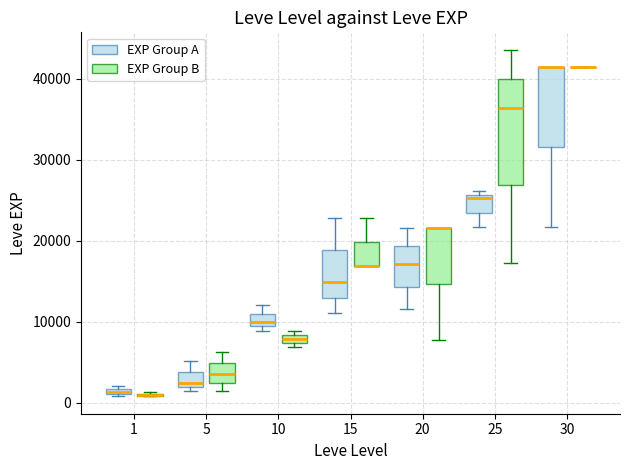

Comparing the boxes themselves (not the whiskers), which one is the tallest?

25 (EXP Group B)